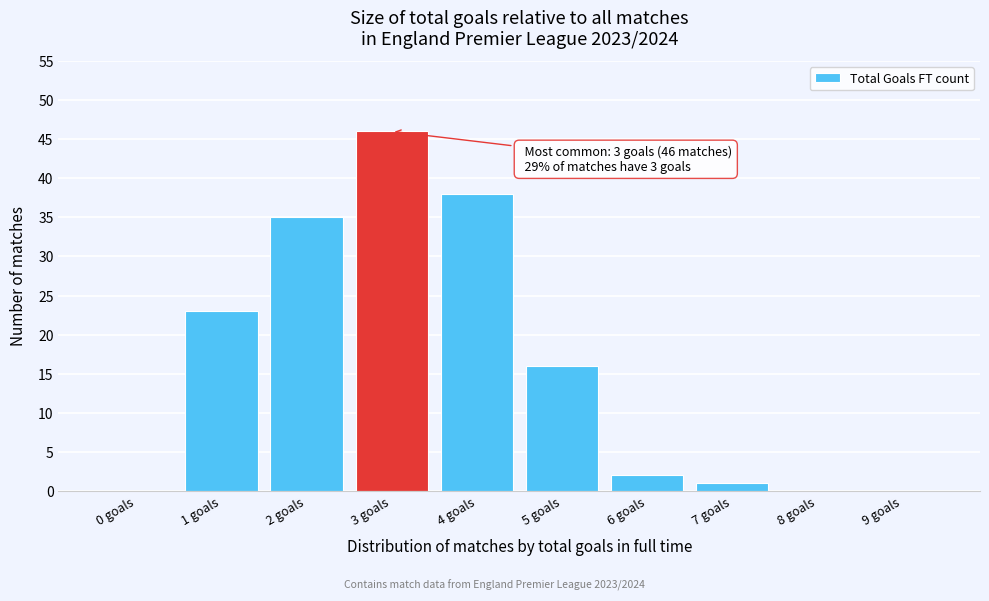

Reading right to left, what are all the values shown in this chart?

9 goals=0	8 goals=0	7 goals=1	6 goals=2	5 goals=16	4 goals=38	3 goals=46	2 goals=35	1 goals=23	0 goals=0